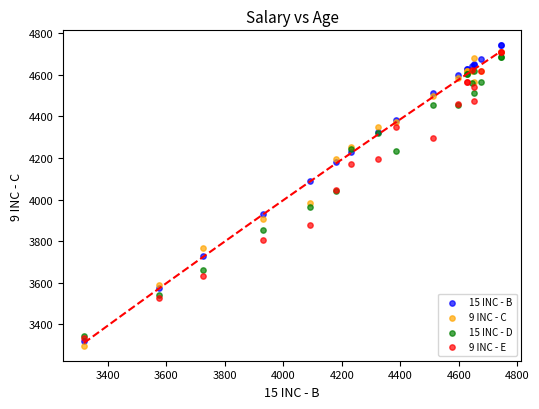

What are all the series names shown in the legend?

15 INC - B, 9 INC - C, 15 INC - D, 9 INC - E